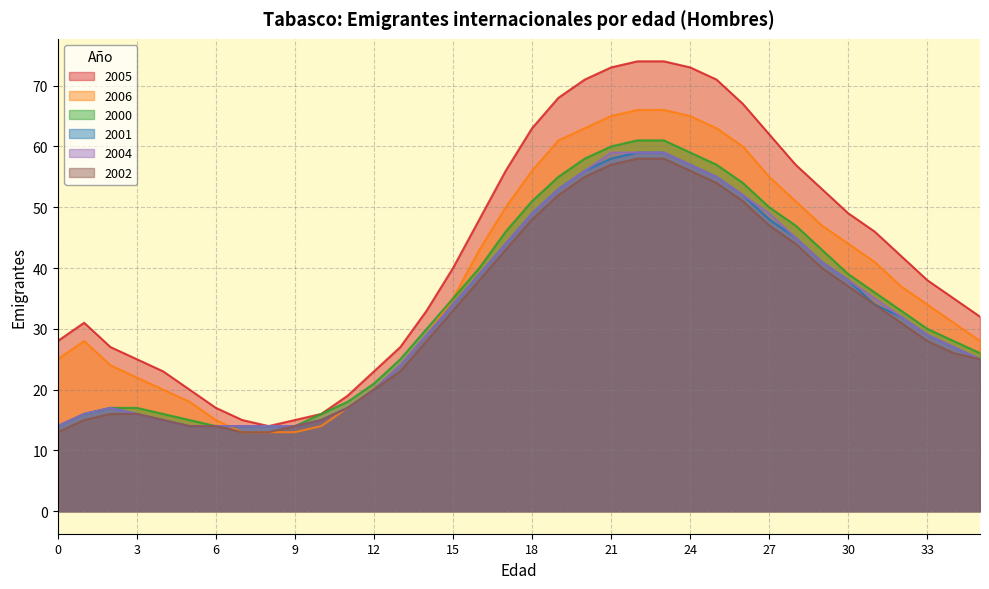

How many lines are shown in the chart?

6